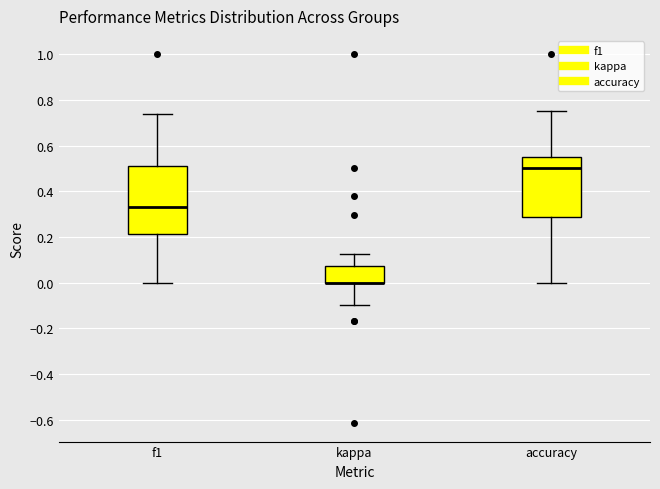

Where does the lower whisker of the box for f1 end on the y-axis? The values are not printed on the chart, so give them approximately, as read against the axis.

0.00